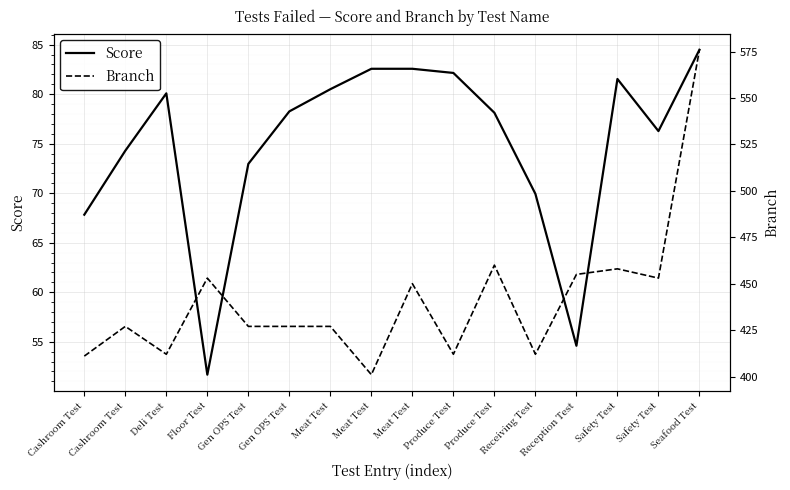

What is the label of the 9th point from the left?

Meat Test